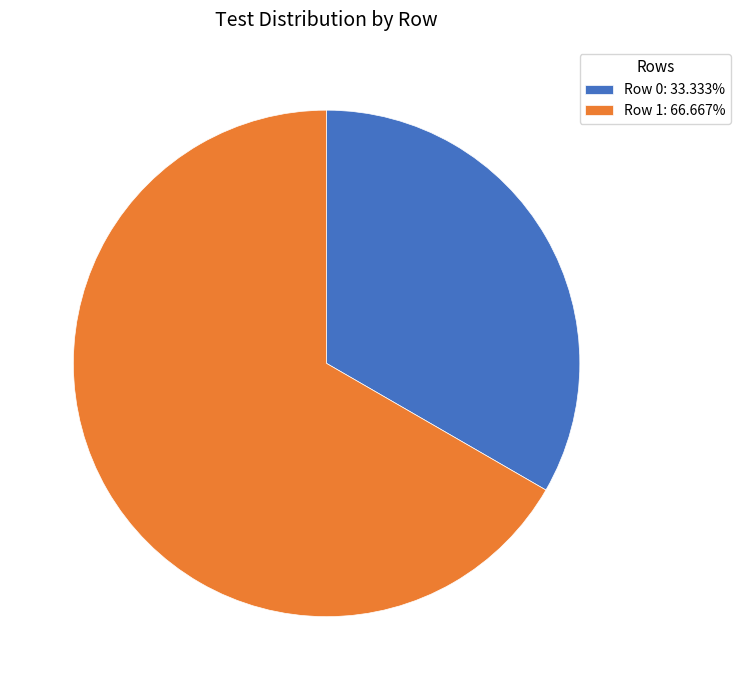

Combined, do Row 1: 66.667% and Row 0: 33.333% account for over 50%?

Yes